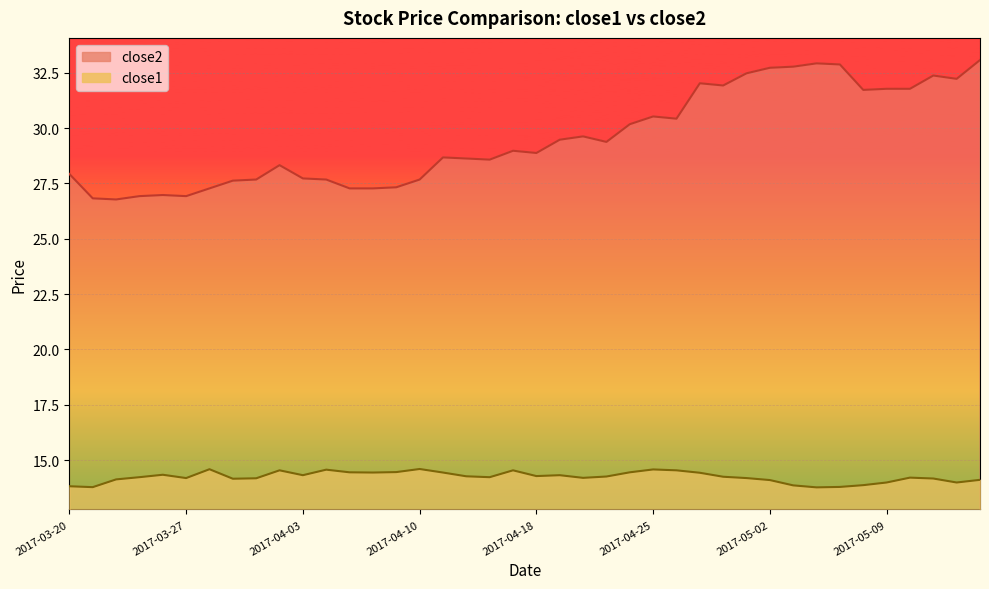

What are all the series names shown in the legend?

close2, close1